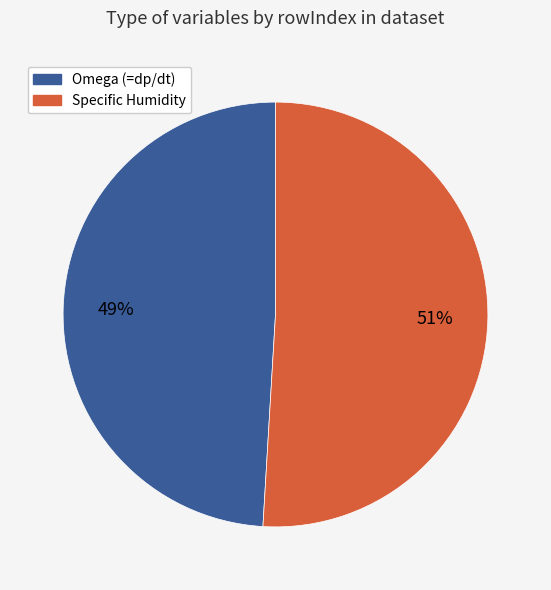

How many segments does this pie chart have?

2